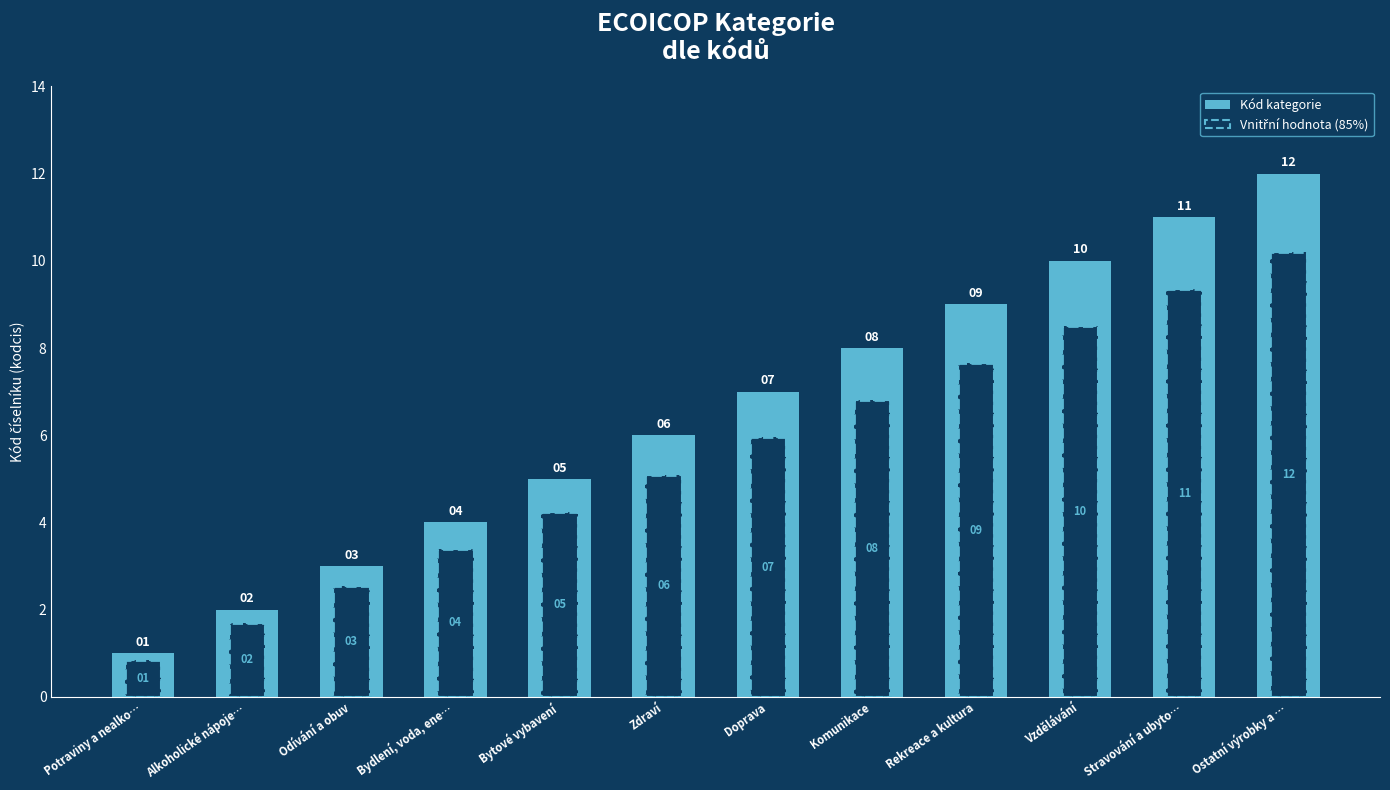

At Odívání a obuv, list the series in order from smallest to largest.

Vnitřní hodnota (85%), Kód kategorie